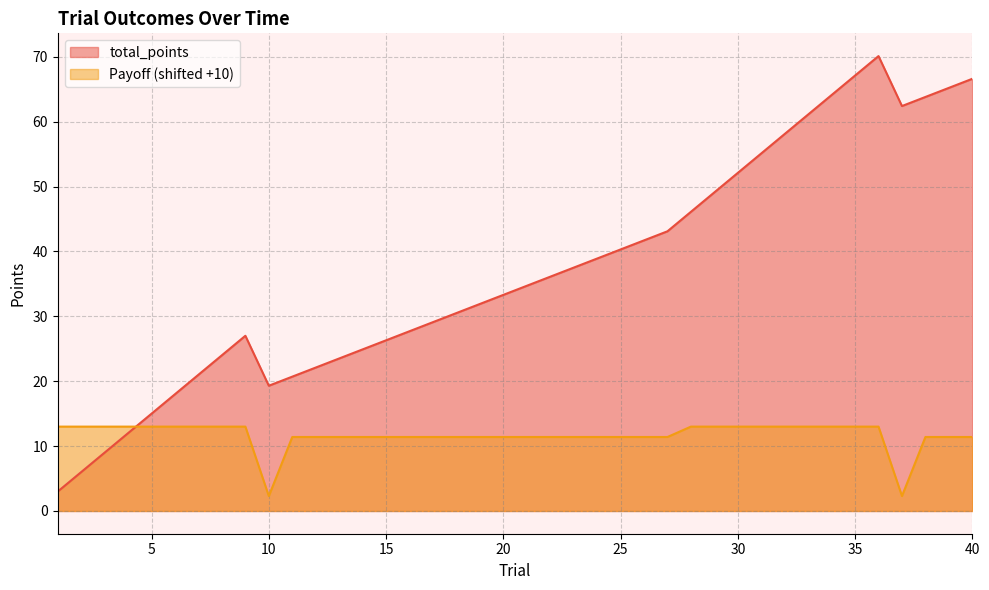

How many values in the Payoff series are below 11?

2